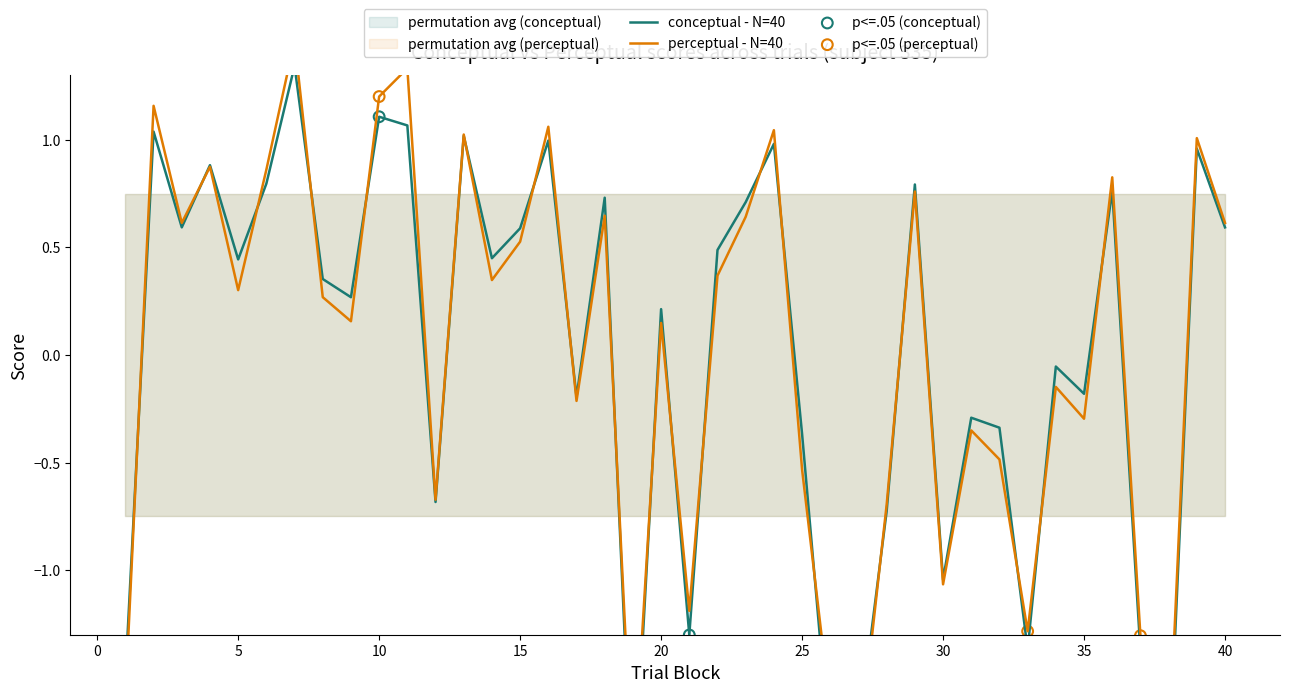

Which series has the largest total across all categories?

conceptual